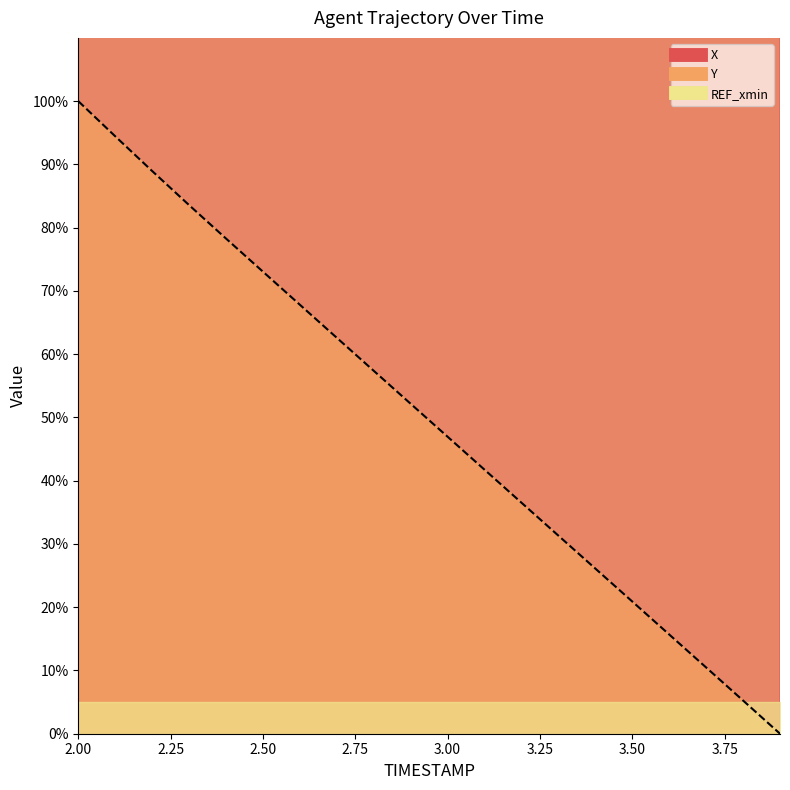

How many data points does each series have?

20